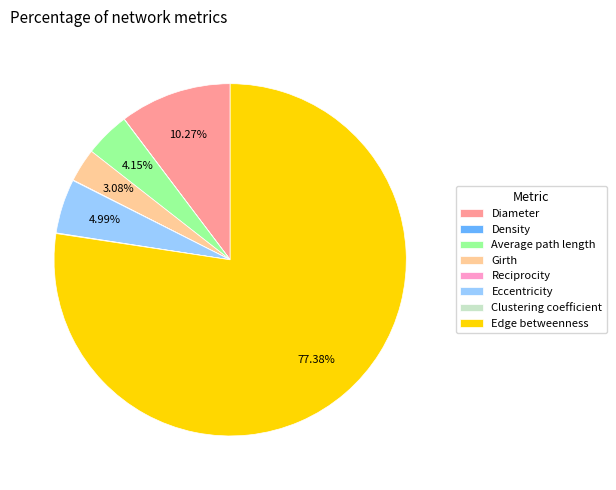

The Girth slice represents 3% of the pie. True or false?

True